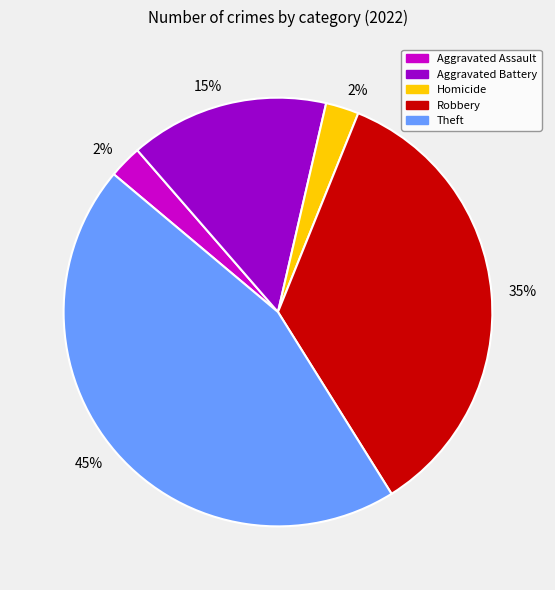

To the nearest percent, what is the average slice percentage?

20%